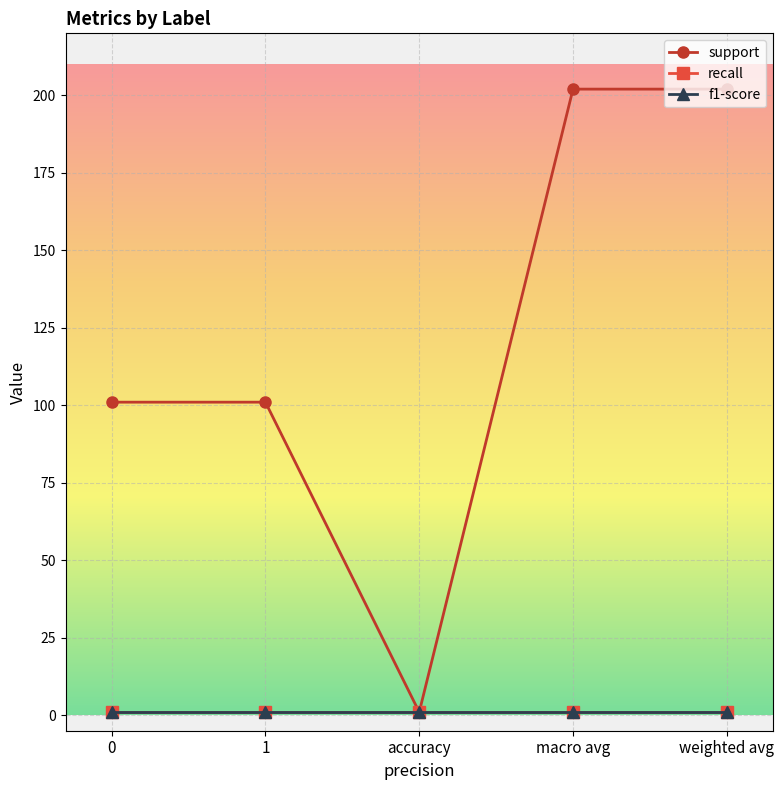

Rank the series by their maximum value, from lowest to highest.

recall, f1-score, support